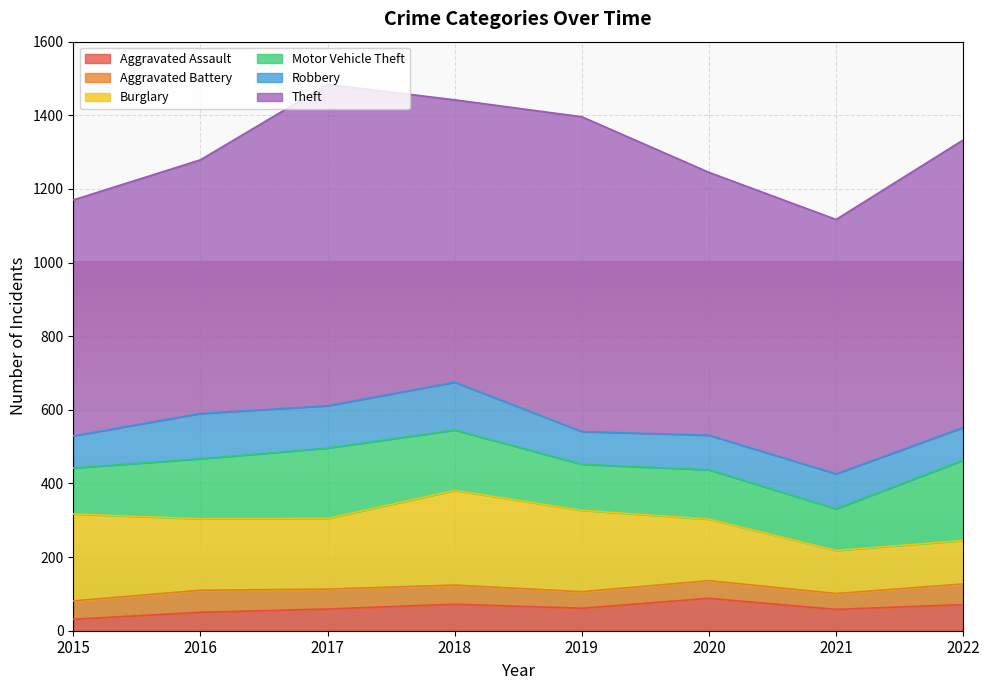

Rank the series by their maximum value, from lowest to highest.

Aggravated Battery, Aggravated Assault, Robbery, Motor Vehicle Theft, Burglary, Theft